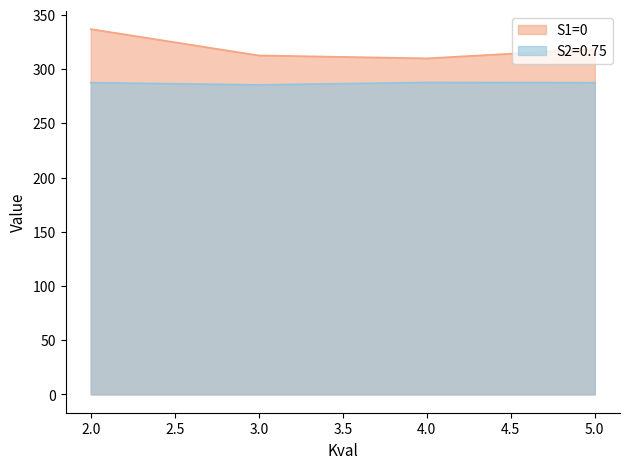

What is the sum of all S2=0.75 values?

1148.0